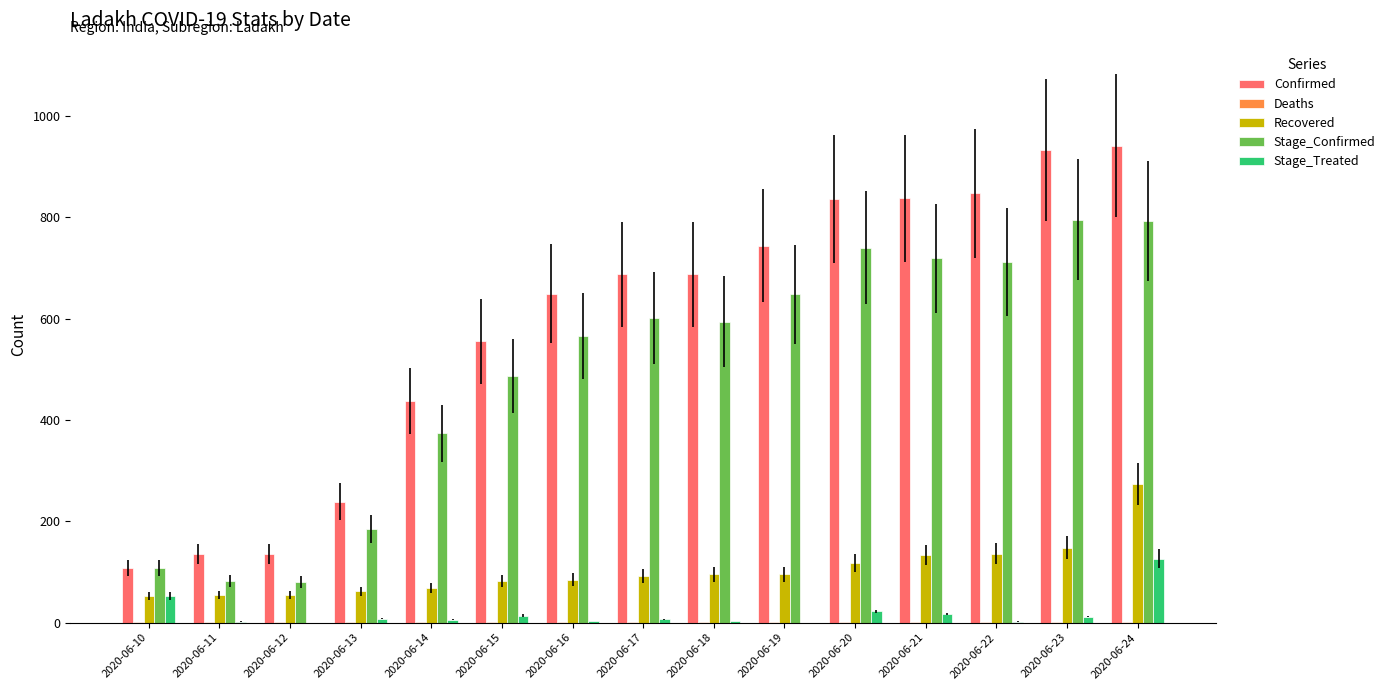

How many categories are shown in the chart?

15